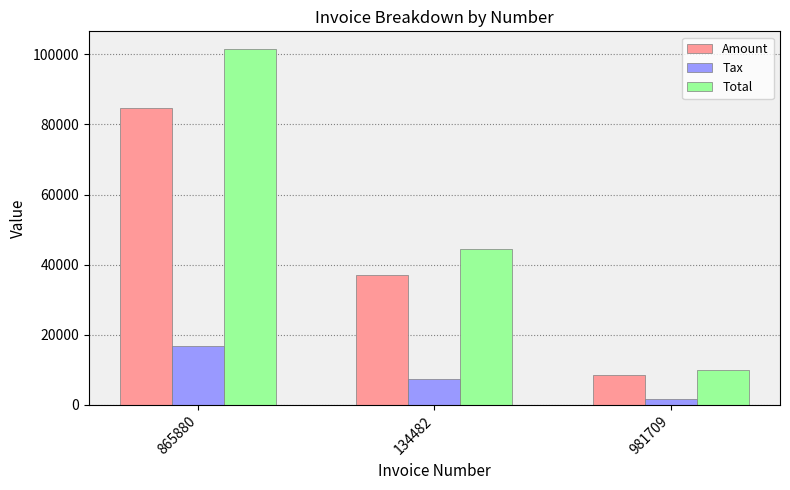

Which series has the widest spread of values?

Total